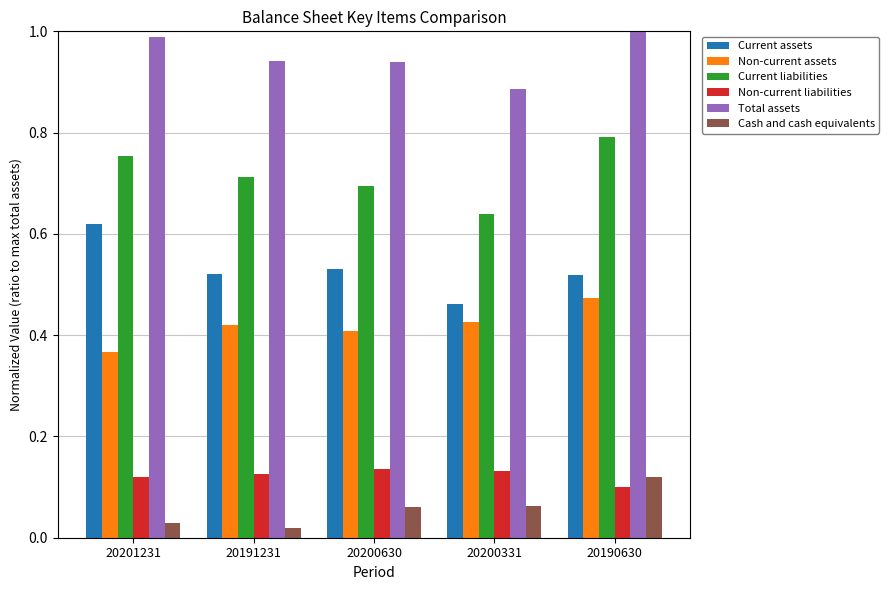

At how many categories does at least one series exceed 0?

5